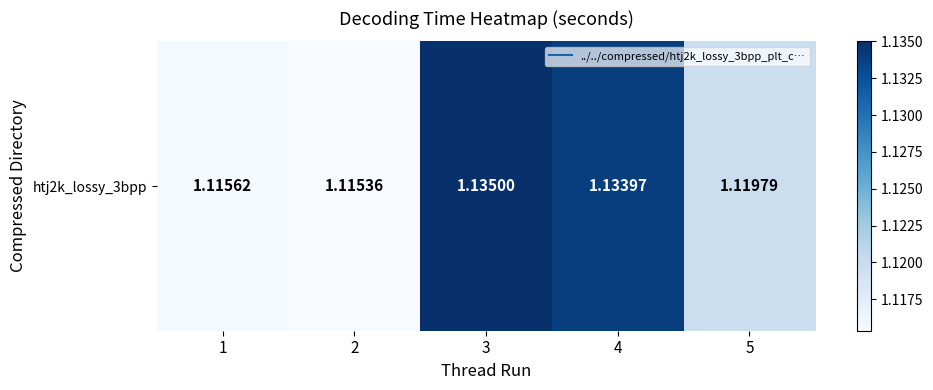

Rank the categories by value from highest to lowest.

3, 4, 5, 1, 2